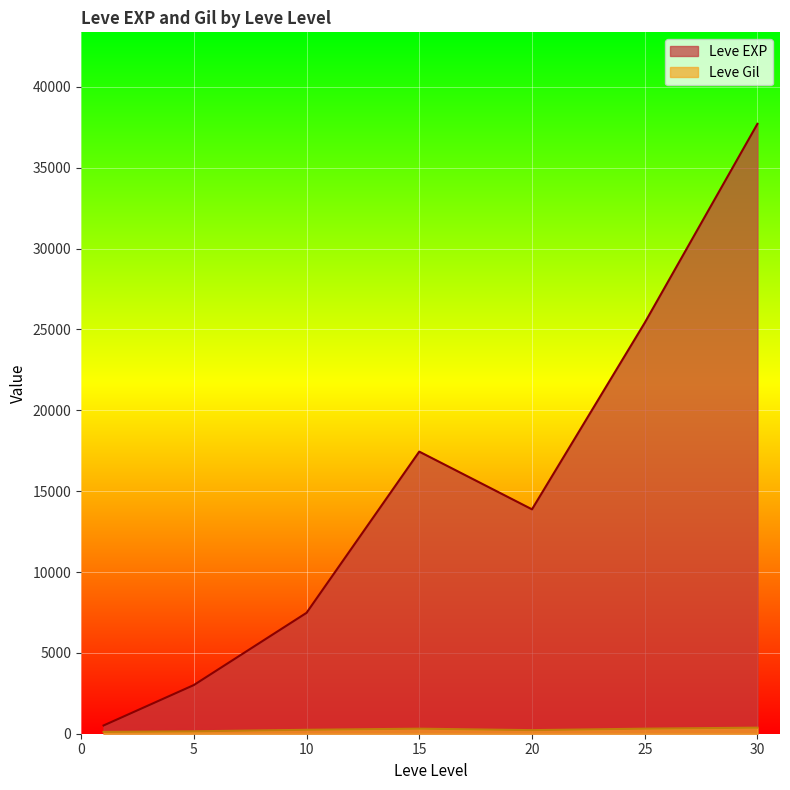

Which series has the largest total across all categories?

Leve EXP